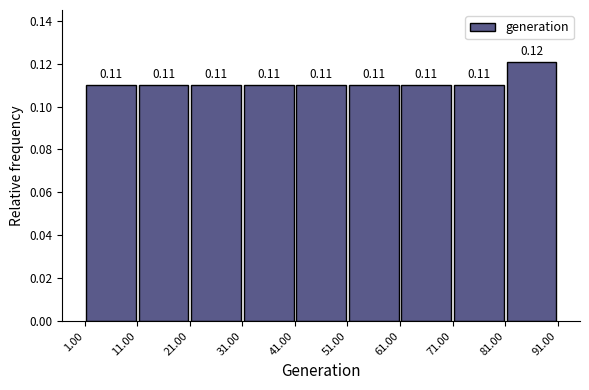

Which range on the x-axis has the tallest bar?

81.00 to 91.00